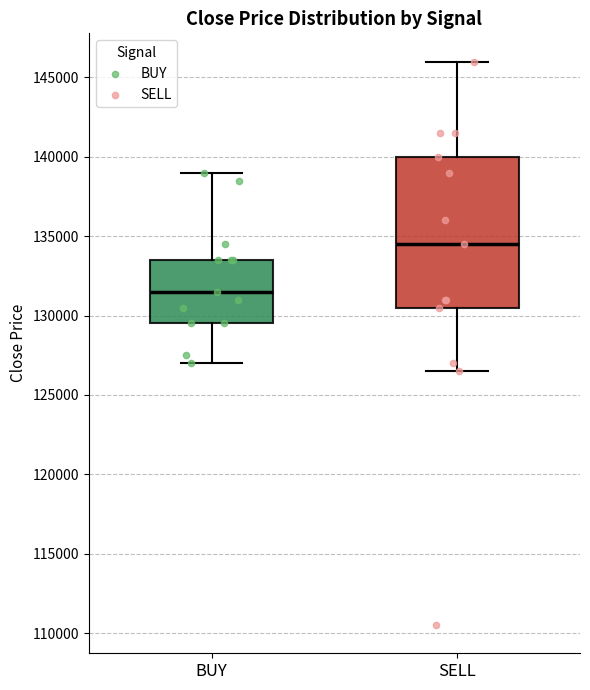

Reading left to right, transcribe this box plot: for each box, give where its median line is, the range the box spans, and where its two whiskers end, as read against the y-axis. The values are not printed on the chart, so give them approximately, as read against the axis.

BUY: median 131500, box 129500 to 133500, whiskers 127000 to 139000
SELL: median 134500, box 130500 to 140000, whiskers 126500 to 146000